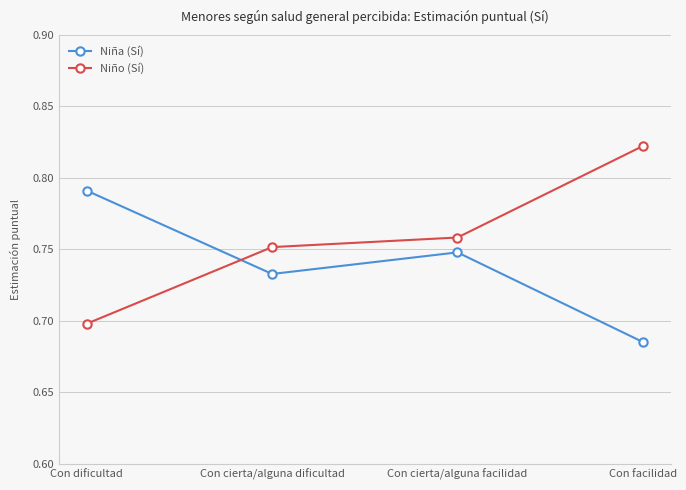

How many intersections are there between Niño (Sí) and Niña (Sí)?

1